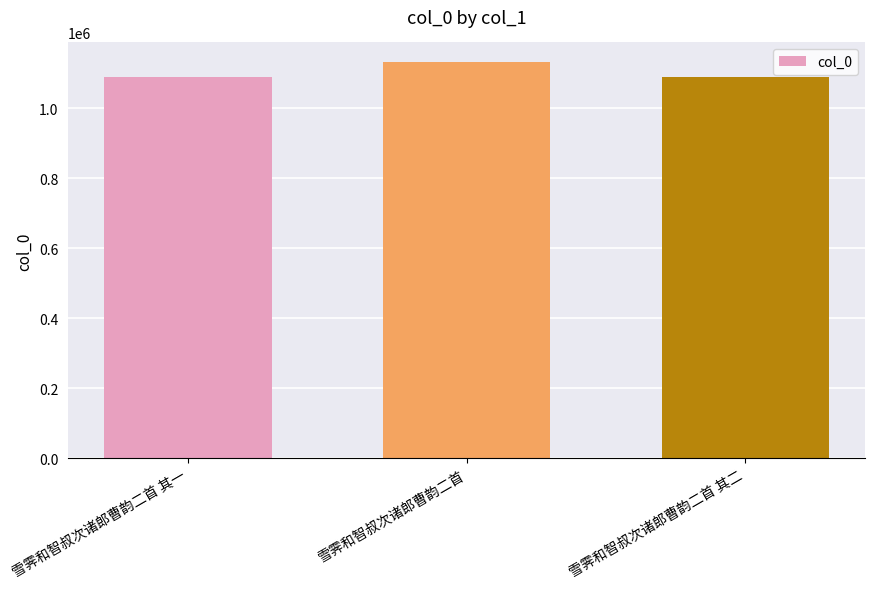

Between 雪霁和智叔次诸郎曹韵二首 其二 and 雪霁和智叔次诸郎曹韵二首, which is larger?

雪霁和智叔次诸郎曹韵二首